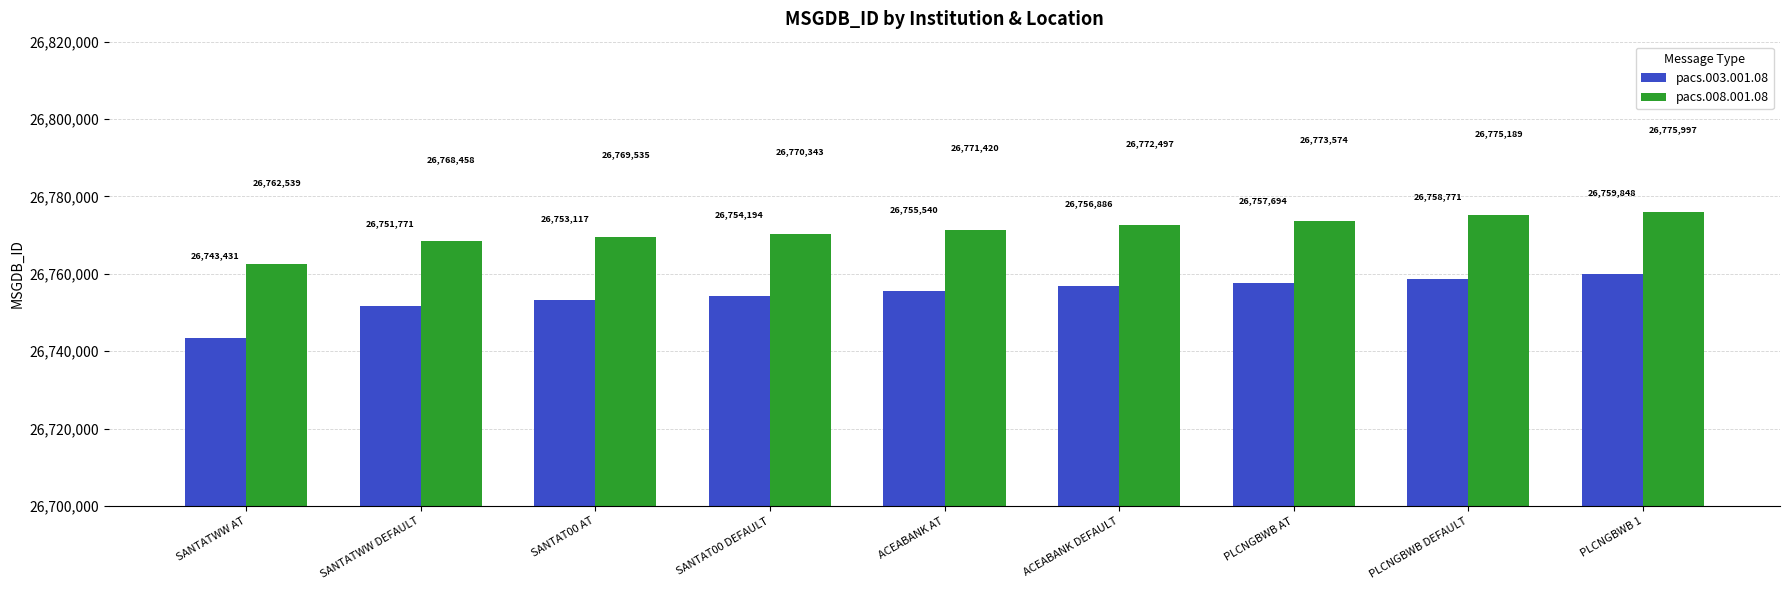

What is the sum of the pacs.003.001.08 values at ACEABANK AT and SANTAT00 DEFAULT?

53509734